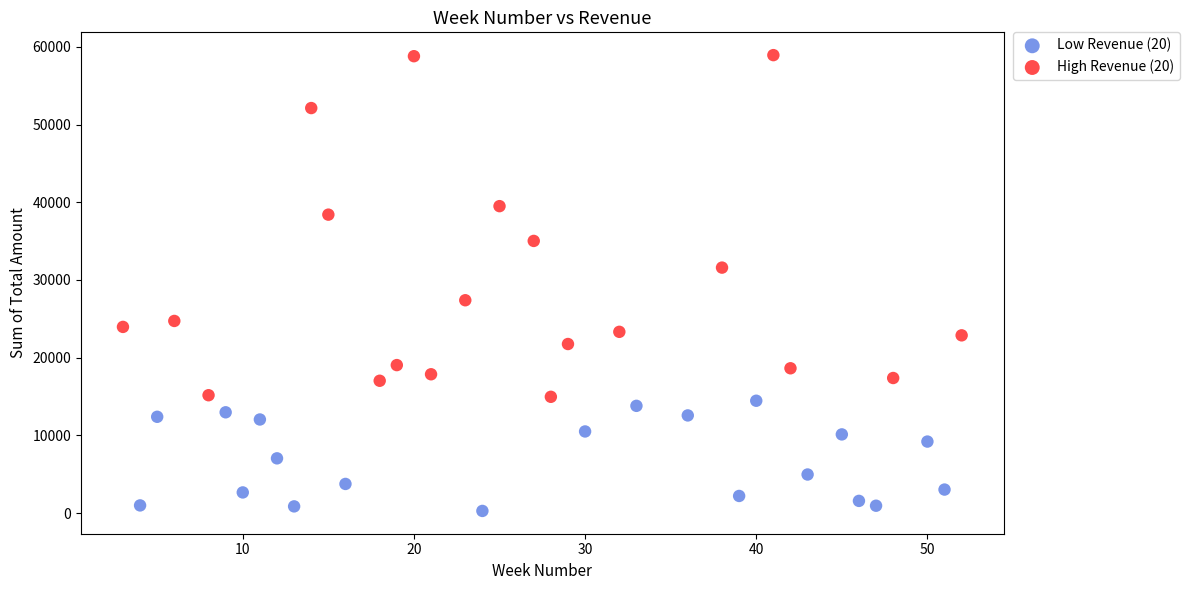

Which series contains the highest Y value?

High Revenue (20)